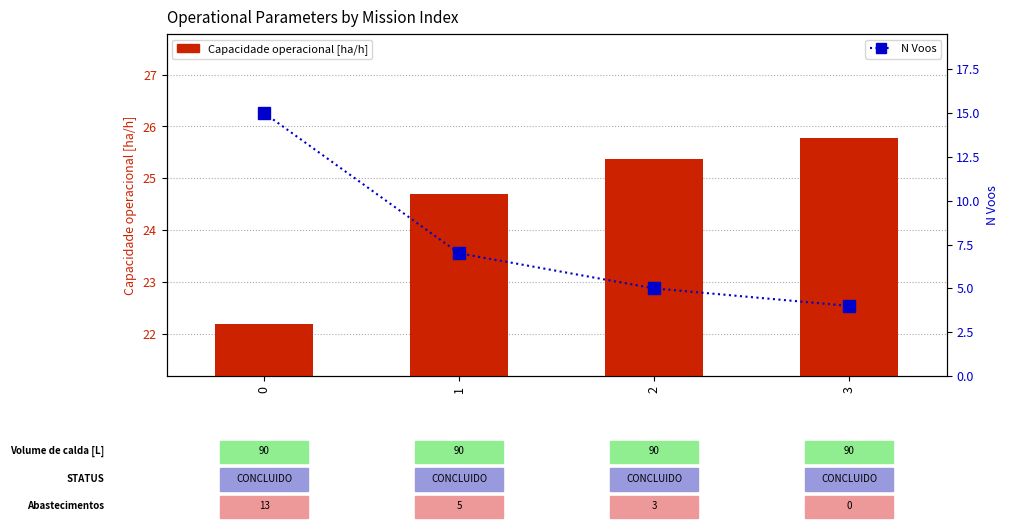

Reading left to right, transcribe all the data shown in this chart.

Capacidade operacional [ha/h]: 0=22.2	1=24.7	2=25.4	3=25.8
N Voos: 0=15.0	1=7.0	2=5.0	3=4.0